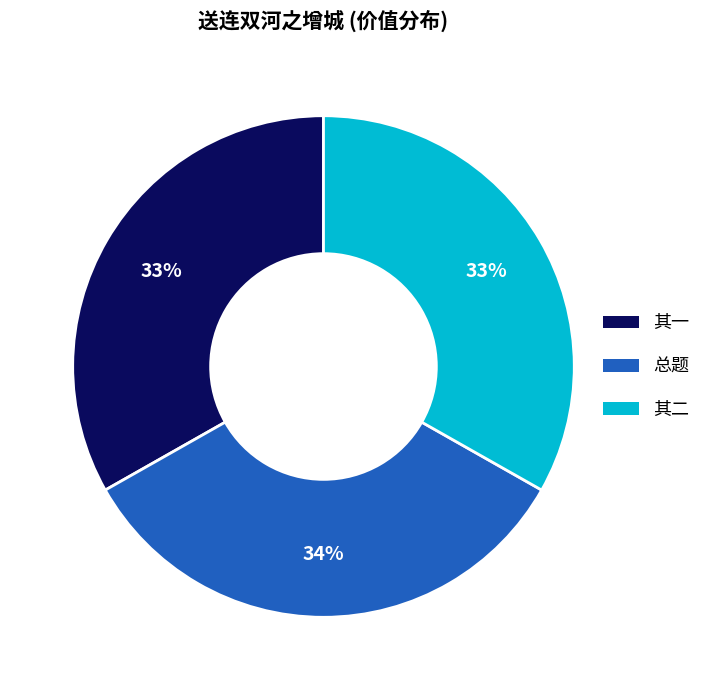

Count the number of slices in the pie.

3